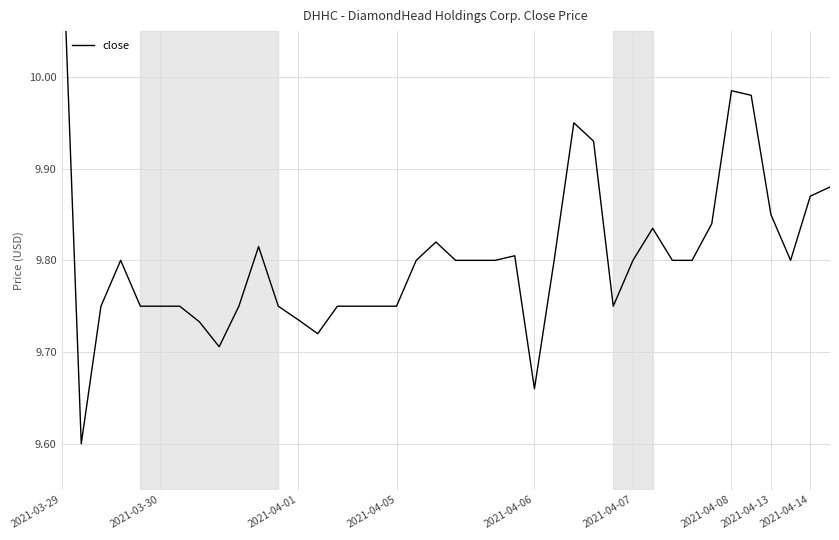

Which category has the highest value across all series?

2021-03-29